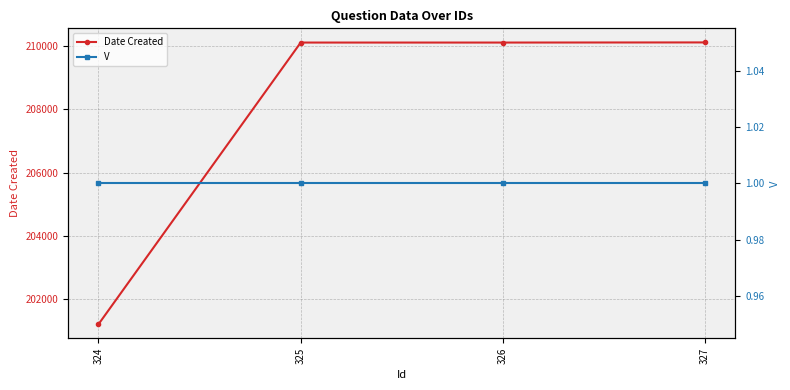

The value of Date Created at 326 is 359707. True or false?

False